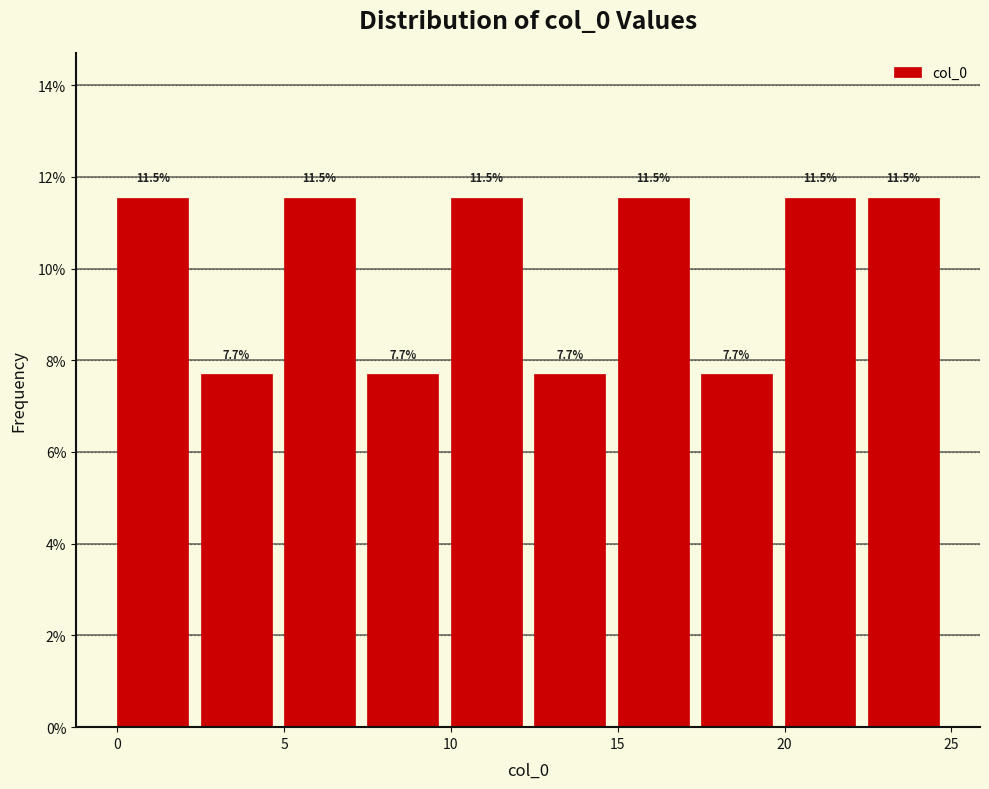

Reading left to right, transcribe this chart: for each bar, give the range it covers on the x-axis and its height.

0.0 to 2.5: 11.5
2.5 to 5.0: 7.7
5.0 to 7.5: 11.5
7.5 to 10.0: 7.7
10.0 to 12.5: 11.5
12.5 to 15.0: 7.7
15.0 to 17.5: 11.5
17.5 to 20.0: 7.7
20.0 to 22.5: 11.5
22.5 to 25.0: 11.5